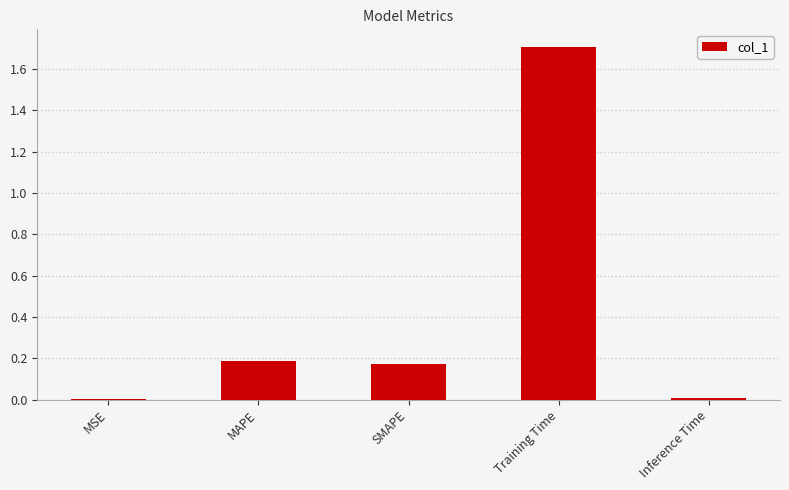

What is the sum of the values at Training Time and SMAPE?

1.9